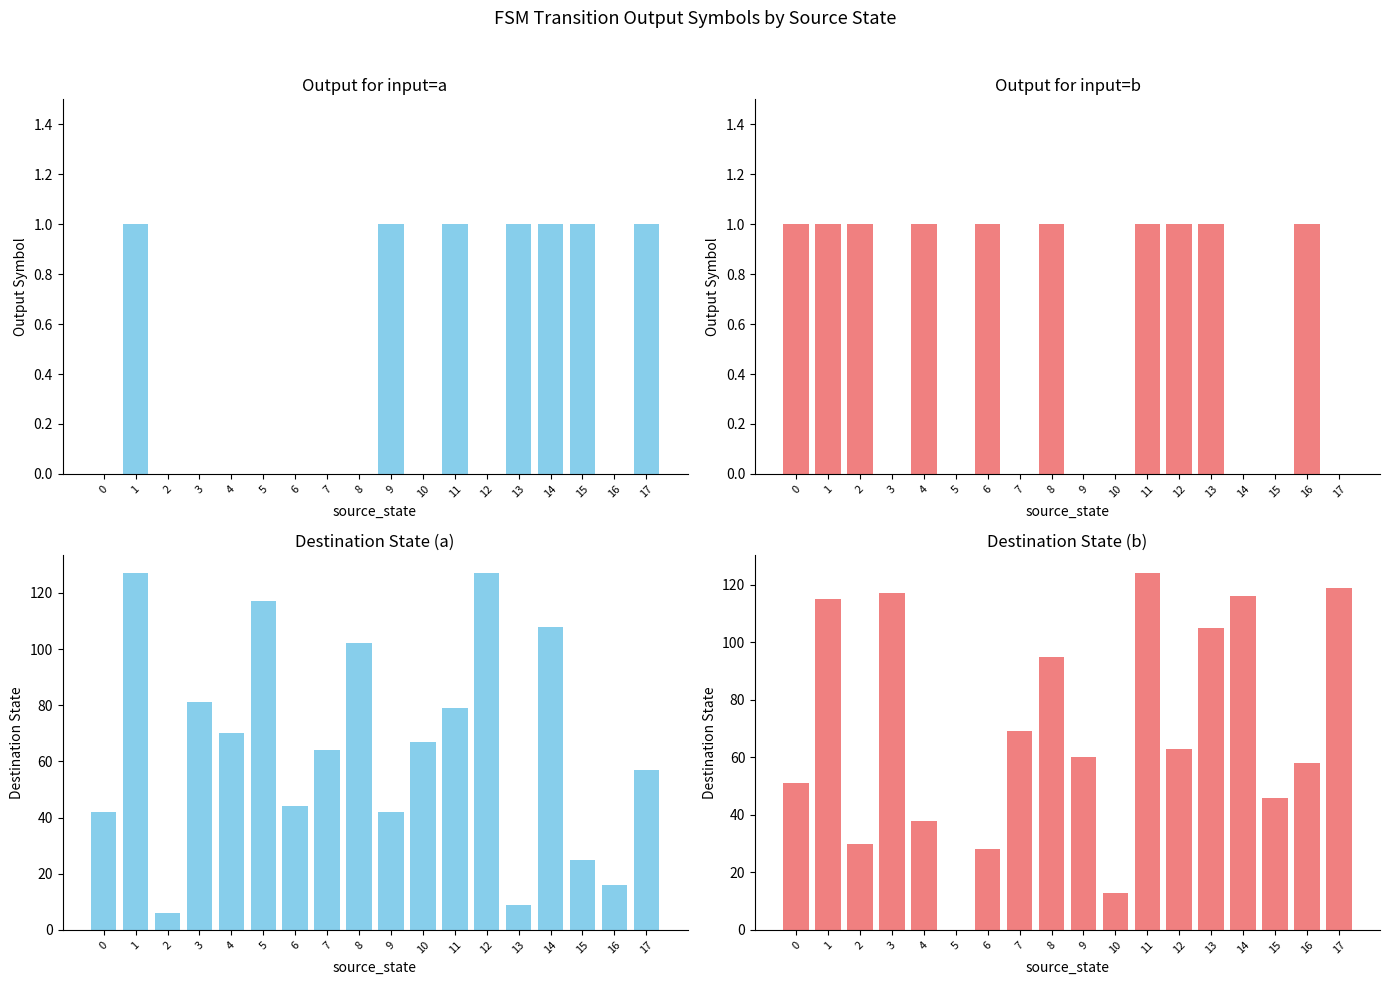

Reading left to right, transcribe all the data shown in this chart.

input_symbol_a: 0	1	0	0	0	0	0	0	0	1	0	1	0	1	1	1	0	1
input_symbol_b: 1	1	1	0	1	0	1	0	1	0	0	1	1	1	0	0	1	0
destination_state_a: 42	127	6	81	70	117	44	64	102	42	67	79	127	9	108	25	16	57
destination_state_b: 51	115	30	117	38	0	28	69	95	60	13	124	63	105	116	46	58	119